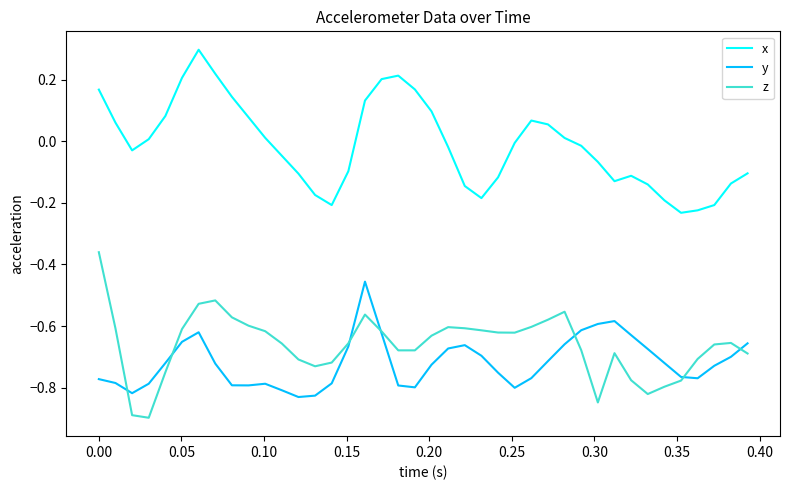

What are all the series names shown in the legend?

x, y, z